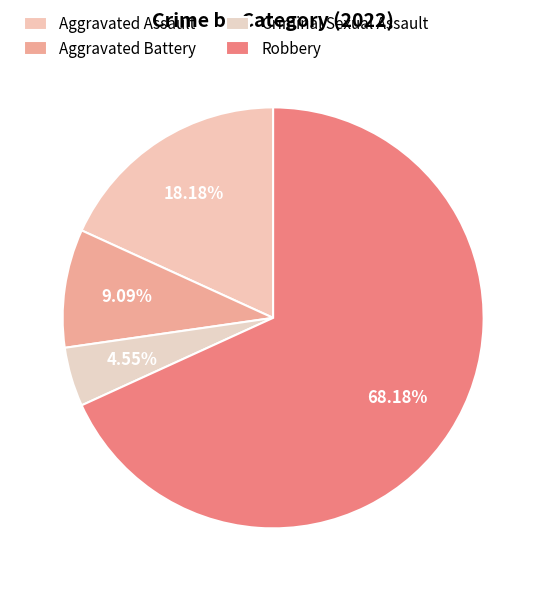

How many segments does this pie chart have?

4